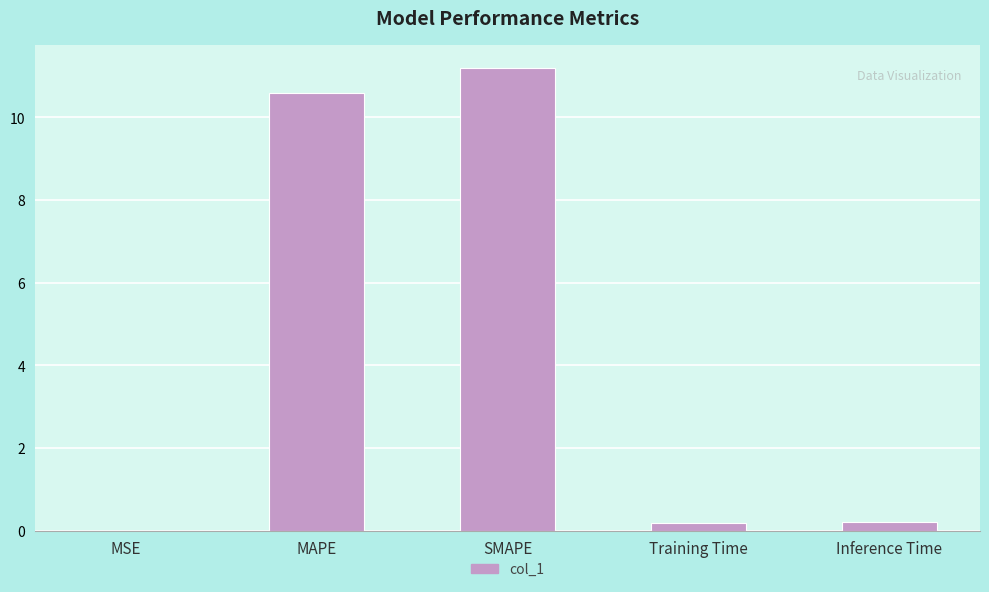

What is the average value?

4.4